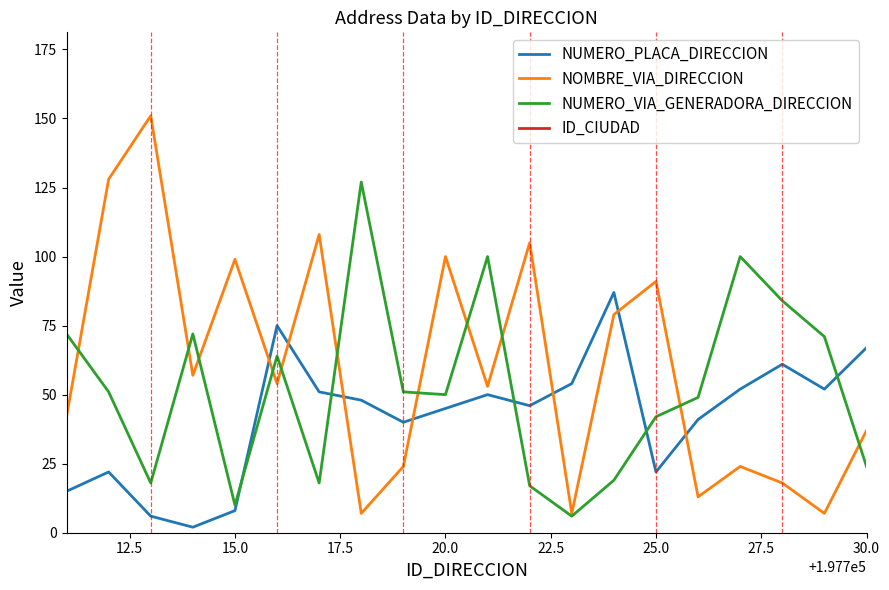

True or false: NOMBRE_VIA_DIRECCION has a value of 142 at 15.0.

False